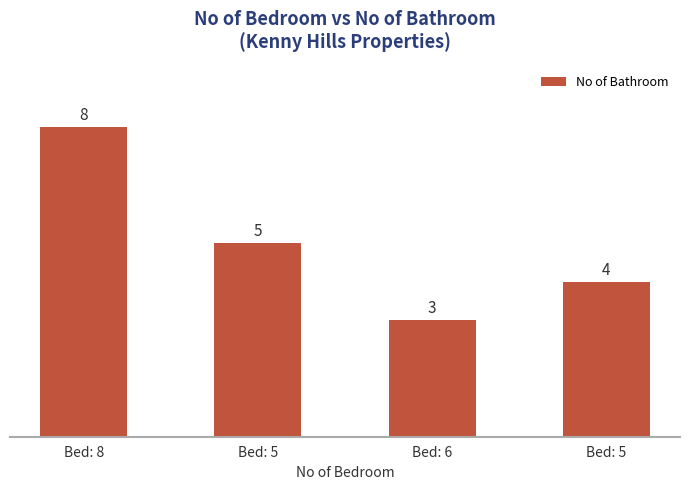

What is the difference between the maximum and minimum values?

5